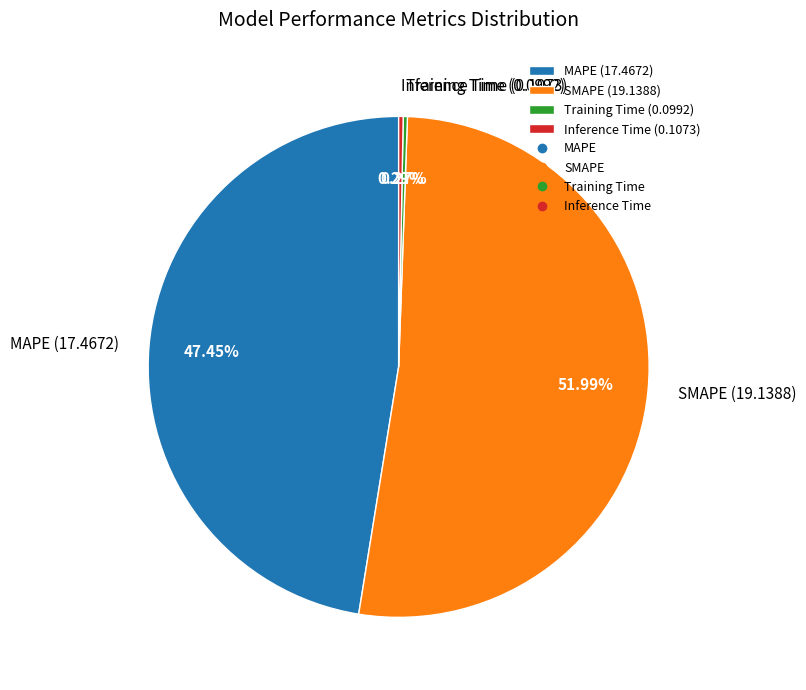

Is Inference Time the majority of the pie?

No